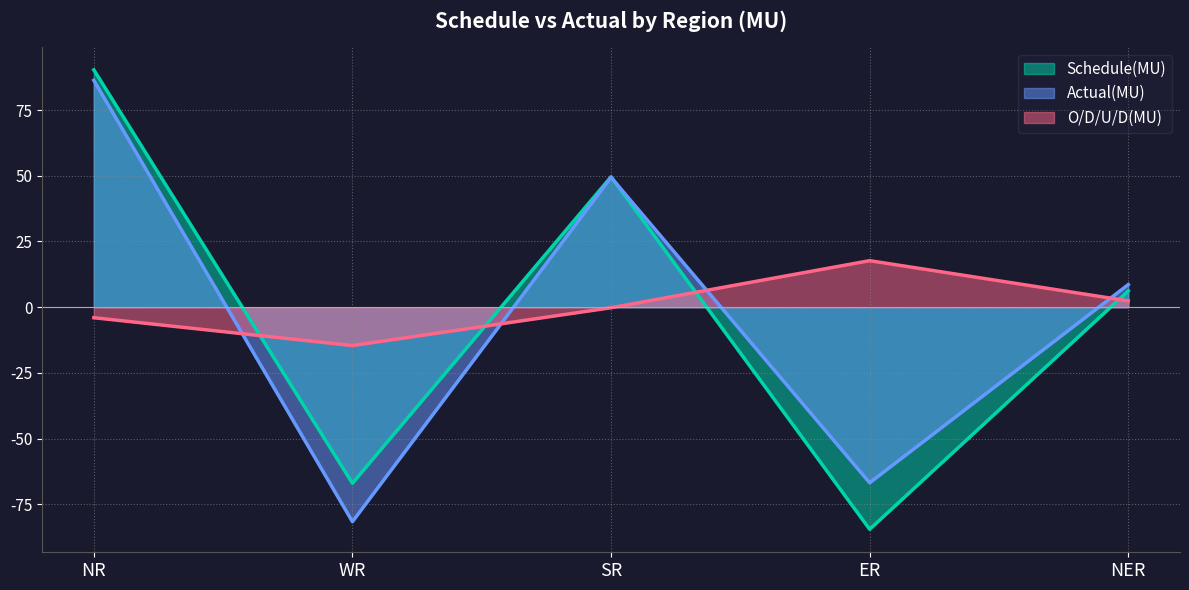

At how many categories does at least one series exceed 68?

1